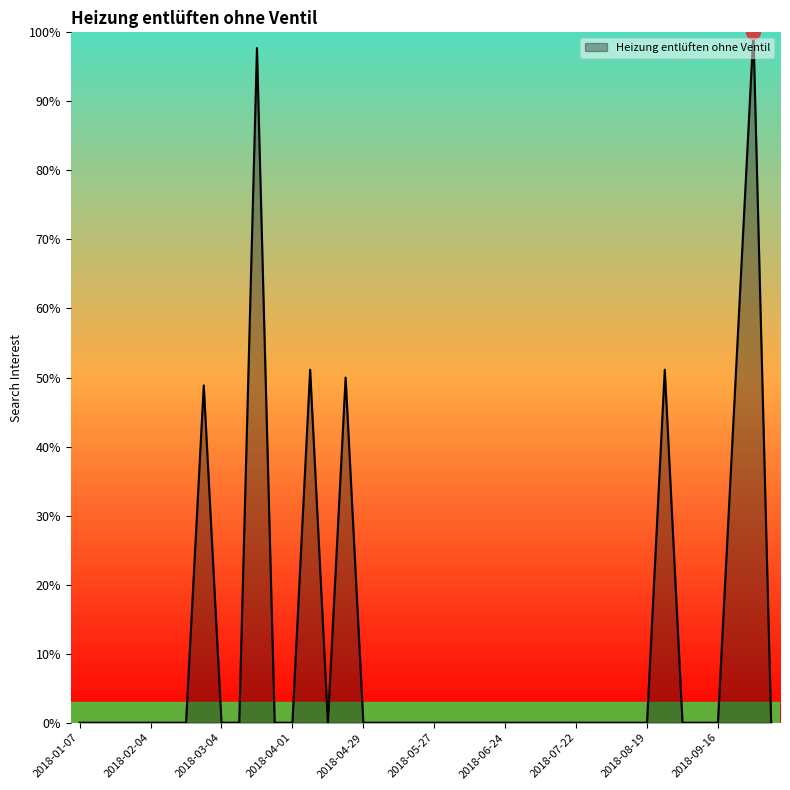

Reading right to left, list all the values displayed in this chart.

0.0	100.0	50.0	0.0	0.0	0.0	51.1	0.0	0.0	0.0	0.0	0.0	0.0	0.0	0.0	0.0	0.0	0.0	0.0	0.0	0.0	0.0	0.0	0.0	50.0	0.0	51.1	0.0	0.0	97.7	0.0	0.0	48.9	0.0	0.0	0.0	0.0	0.0	0.0	0.0